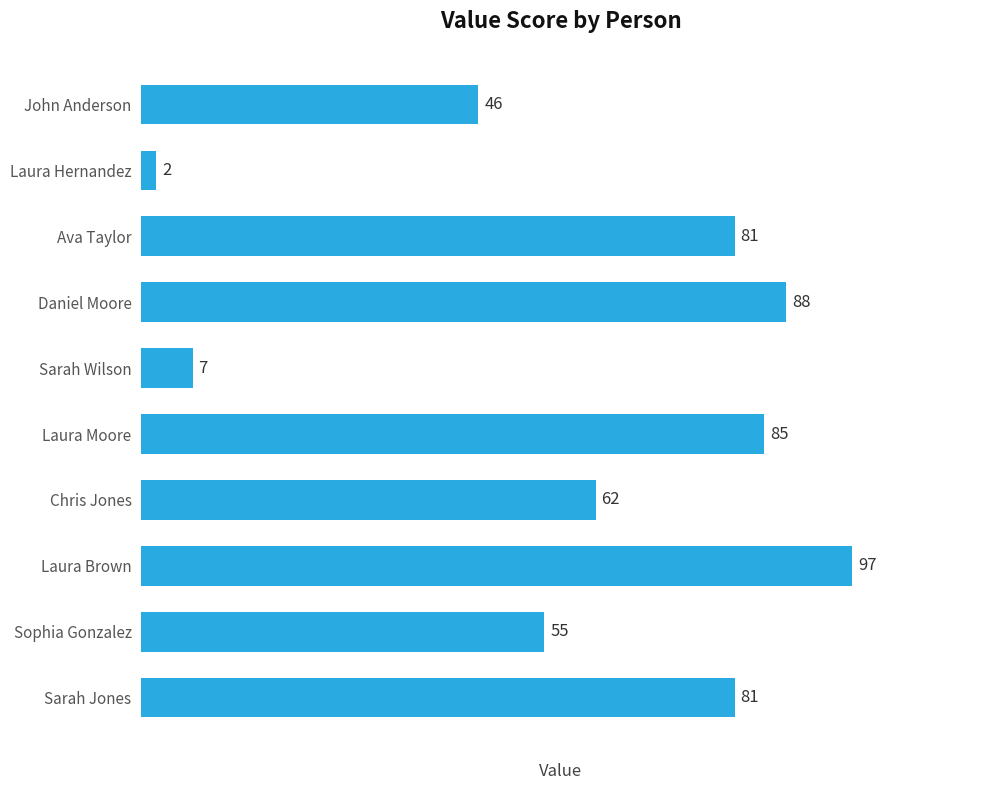

Approximately how many times larger is the value at Sarah Jones compared to Laura Hernandez?

40.5